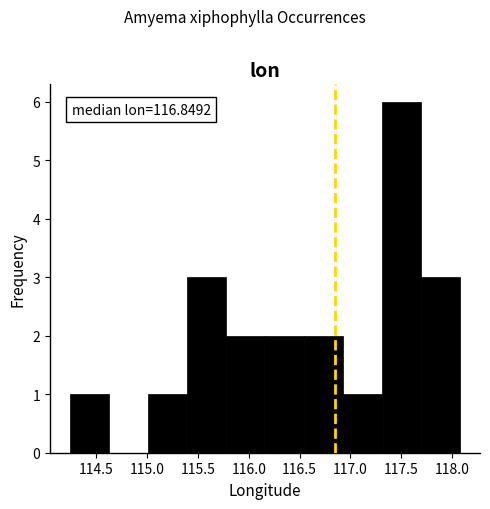

Over which range of the x-axis is the bar tallest?

117.30 to 117.70